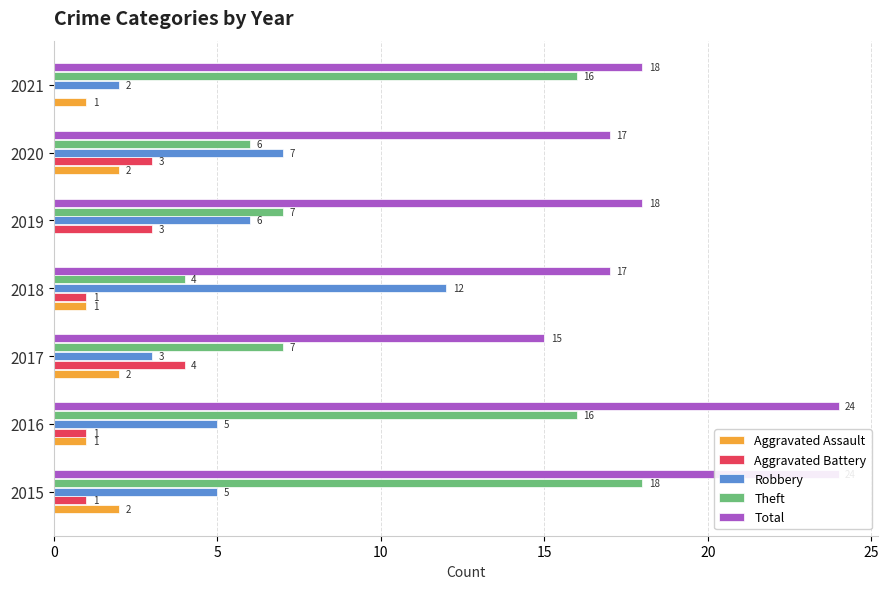

Read the Total value at 2019.

18